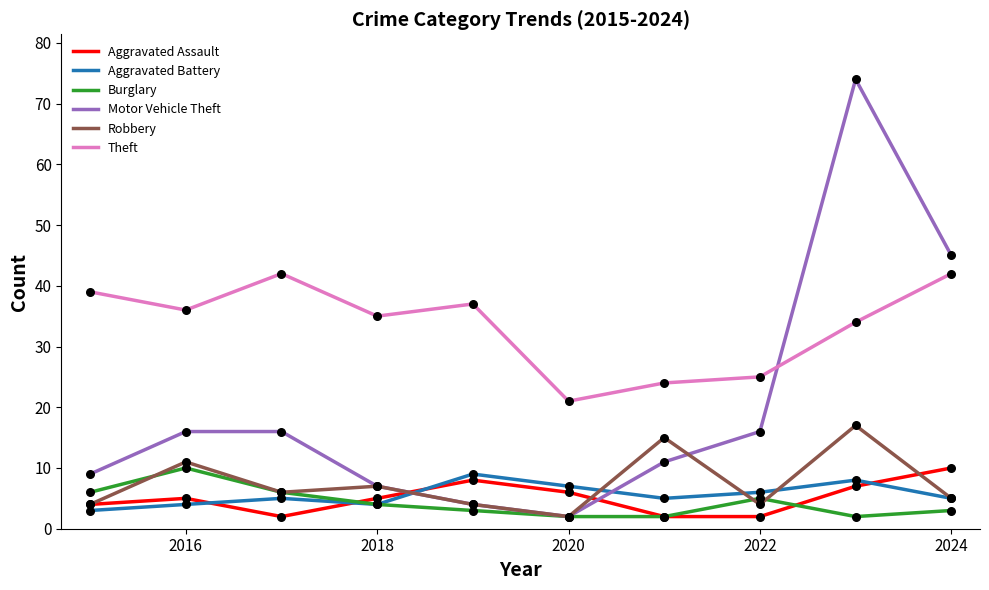

Which series has the largest total across all categories?

Theft